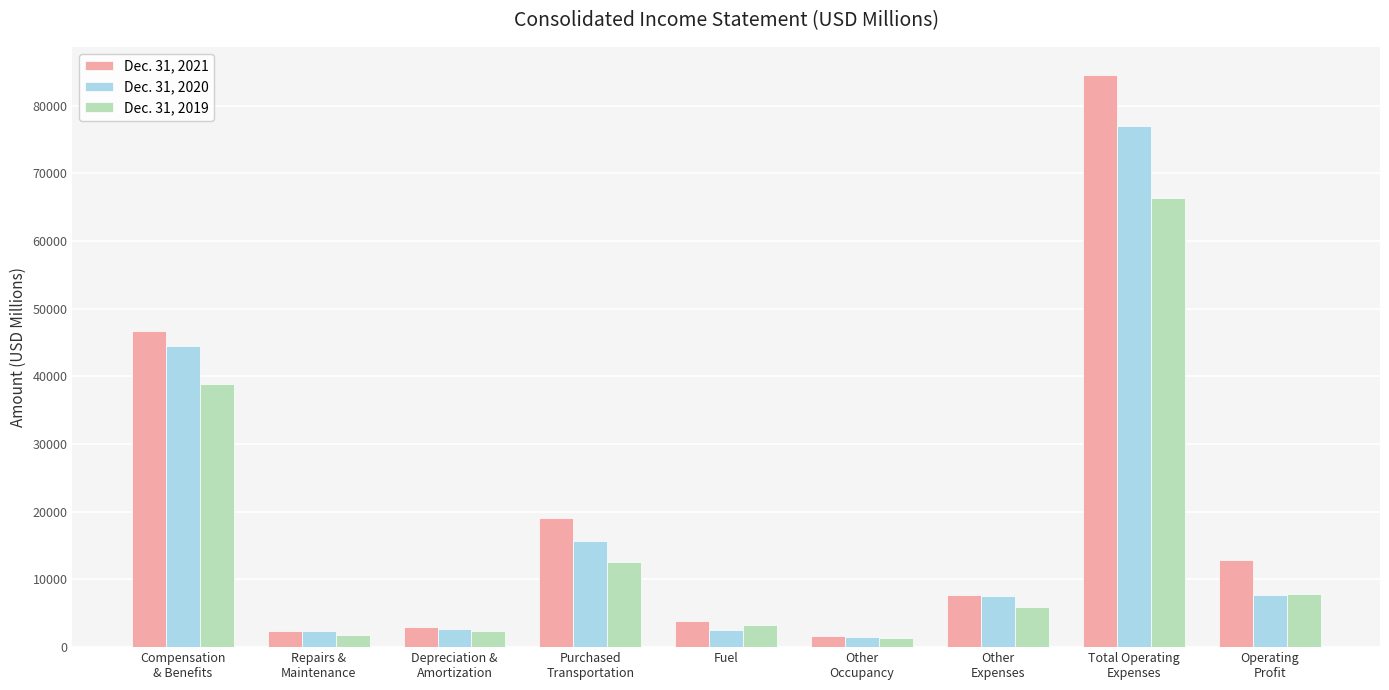

Is it true that Dec. 31, 2019 equals 3289 at Fuel?

True